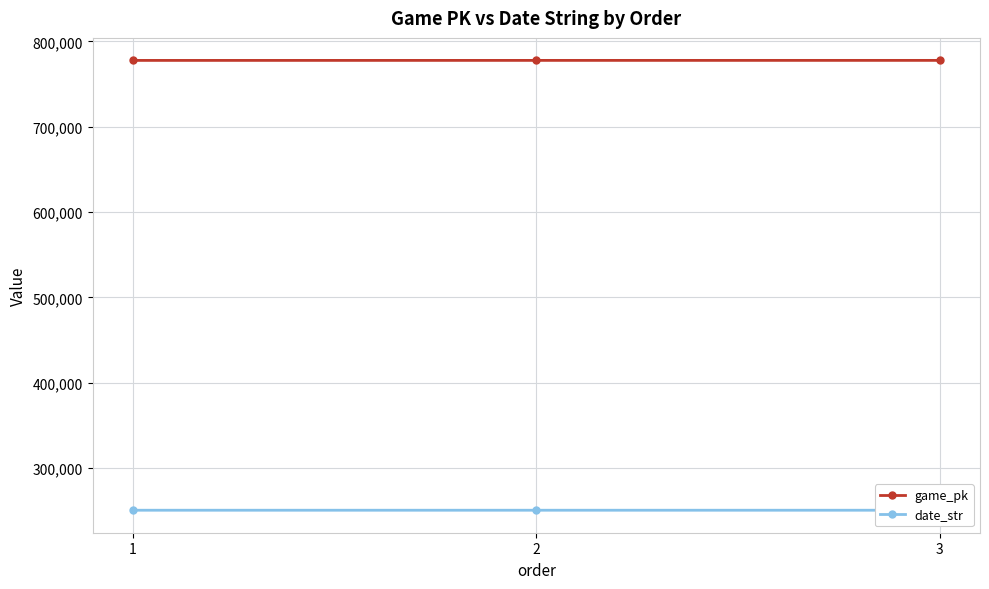

The value of game_pk at 1 is 777613. True or false?

True